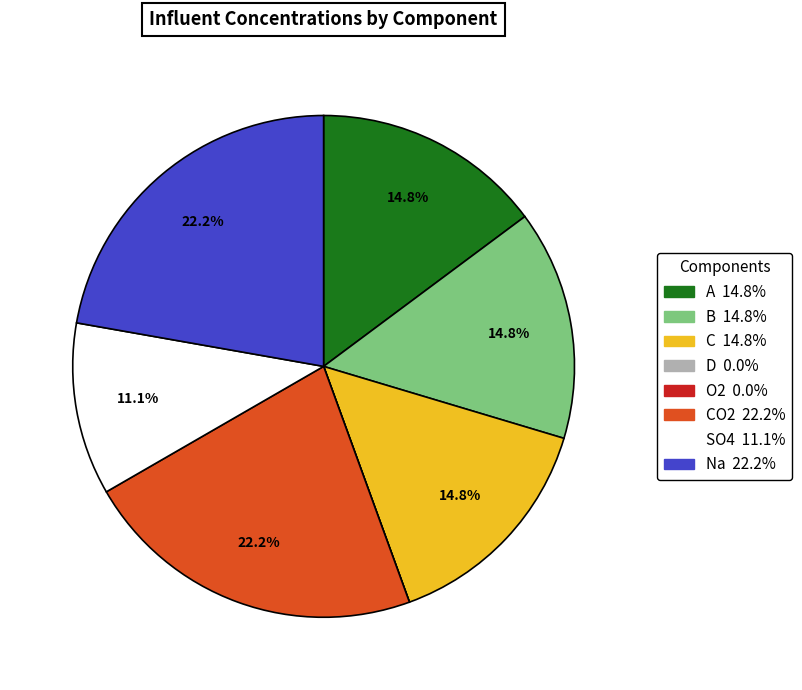

Is there any slice that represents more than half of the pie?

No